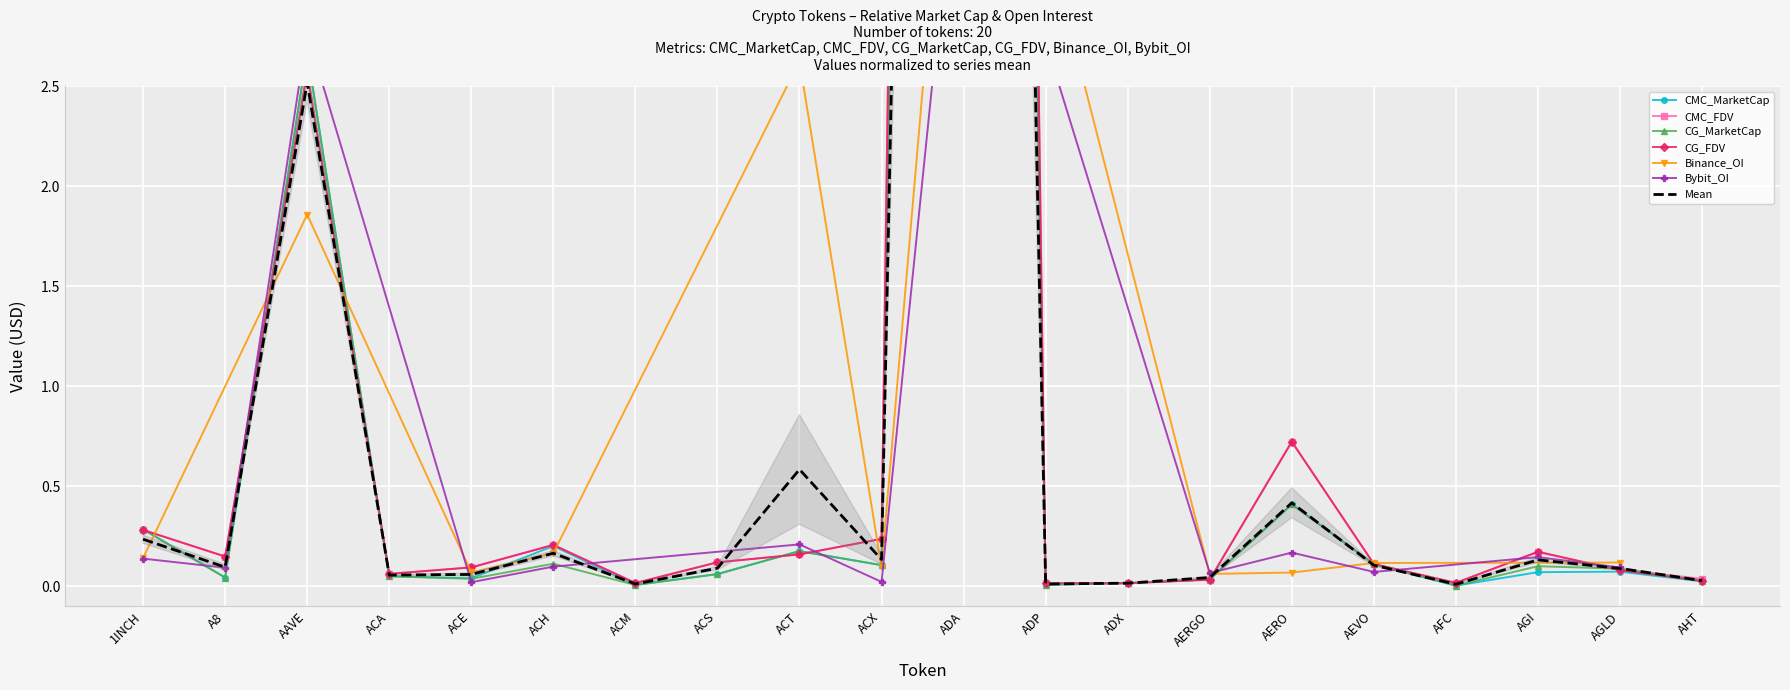

In CMC_MarketCap, how many points are lower than both neighbors (excluding endpoints)?

6